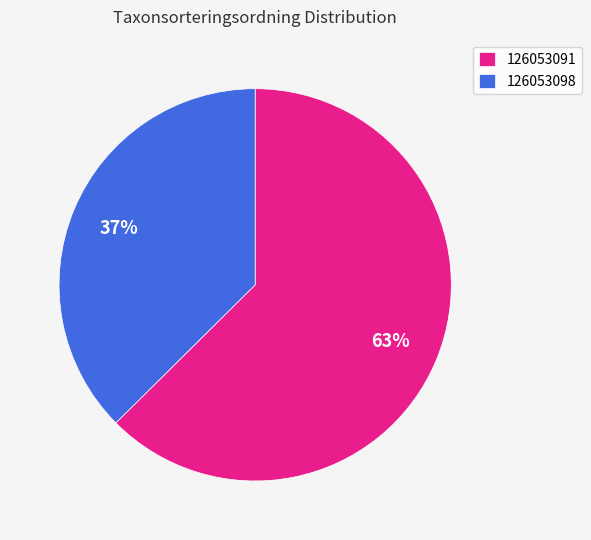

Is 126053098 the majority of the pie?

No